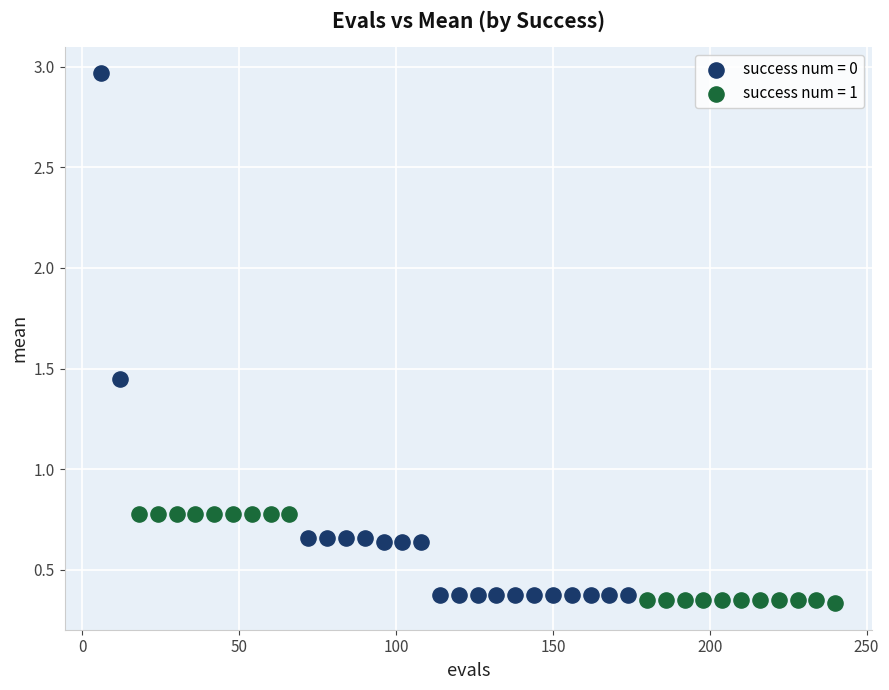

Which series contains the lowest Y value?

success num = 1